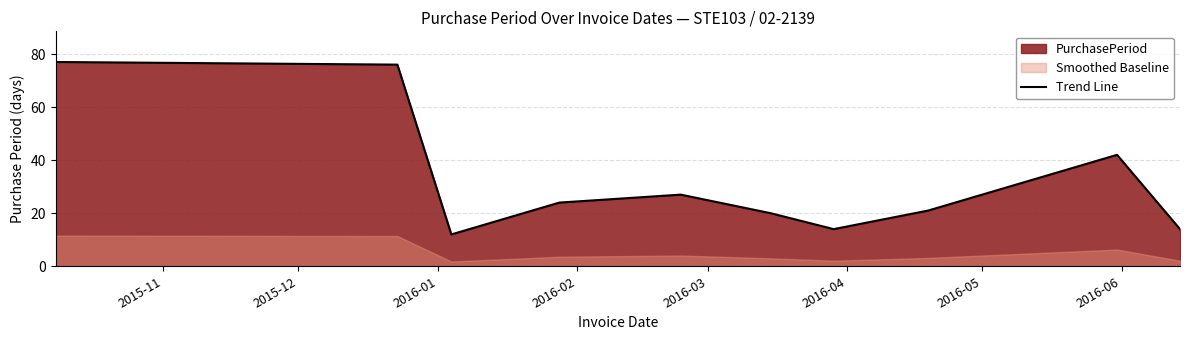

What is the highest value of the Trend Line series?

77